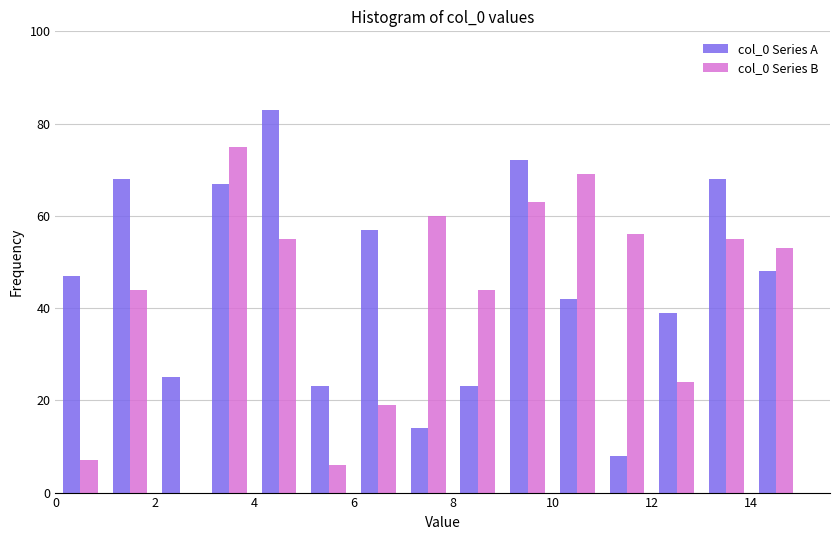

In the col_0 Series A series, which range on the x-axis has the tallest bar?

4 to 5